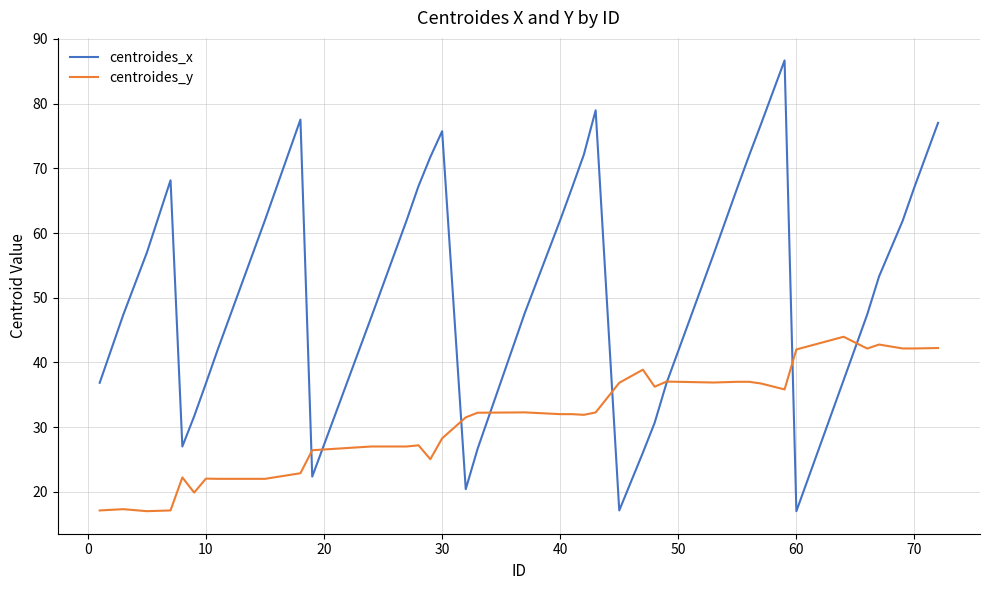

Which series has the largest range (max minus min)?

centroides_x